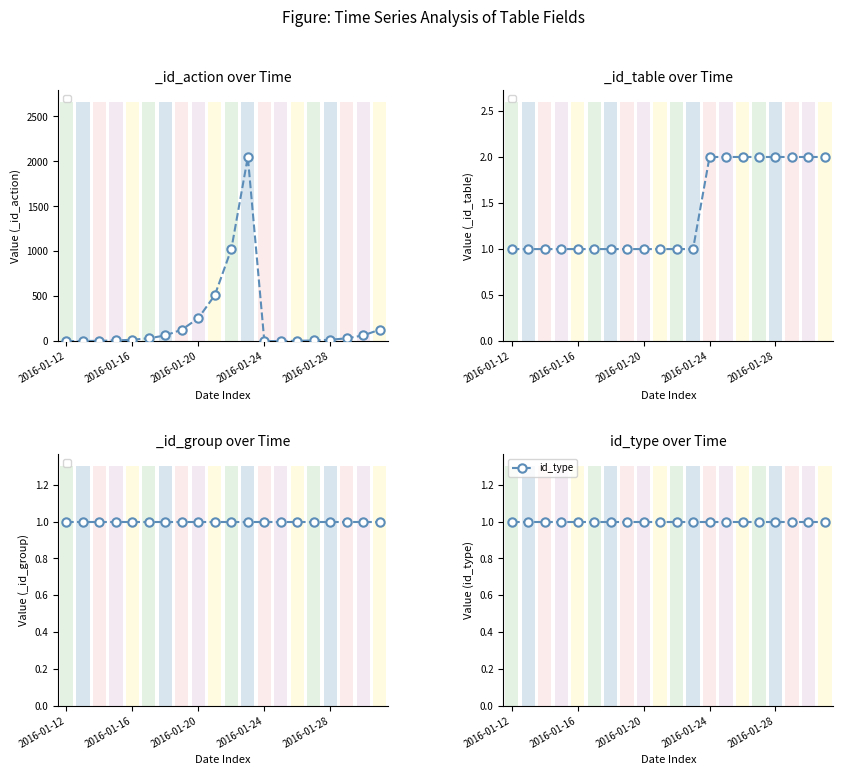

What is the minimum value for _id_action?

1